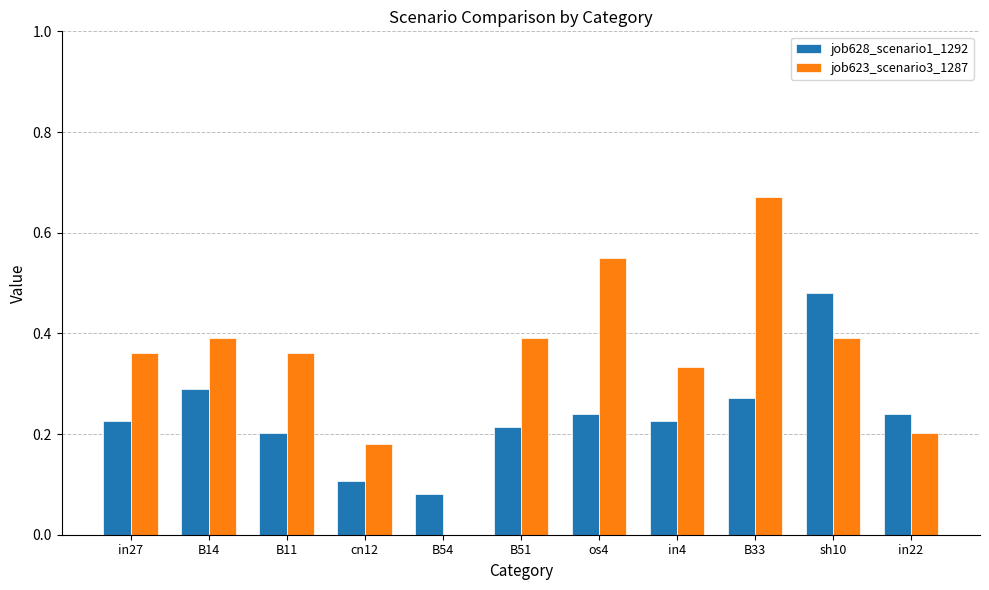

At which label is job623_scenario3_1287 closest to 0?

B54